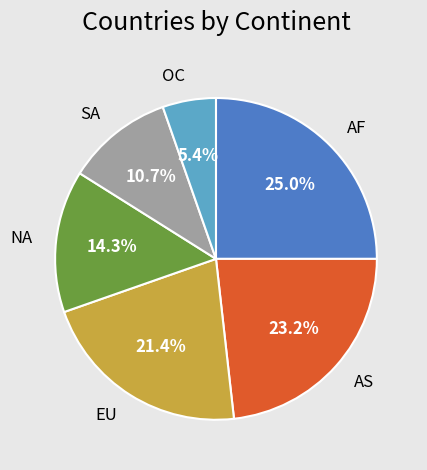

How many slices are in this pie chart?

6